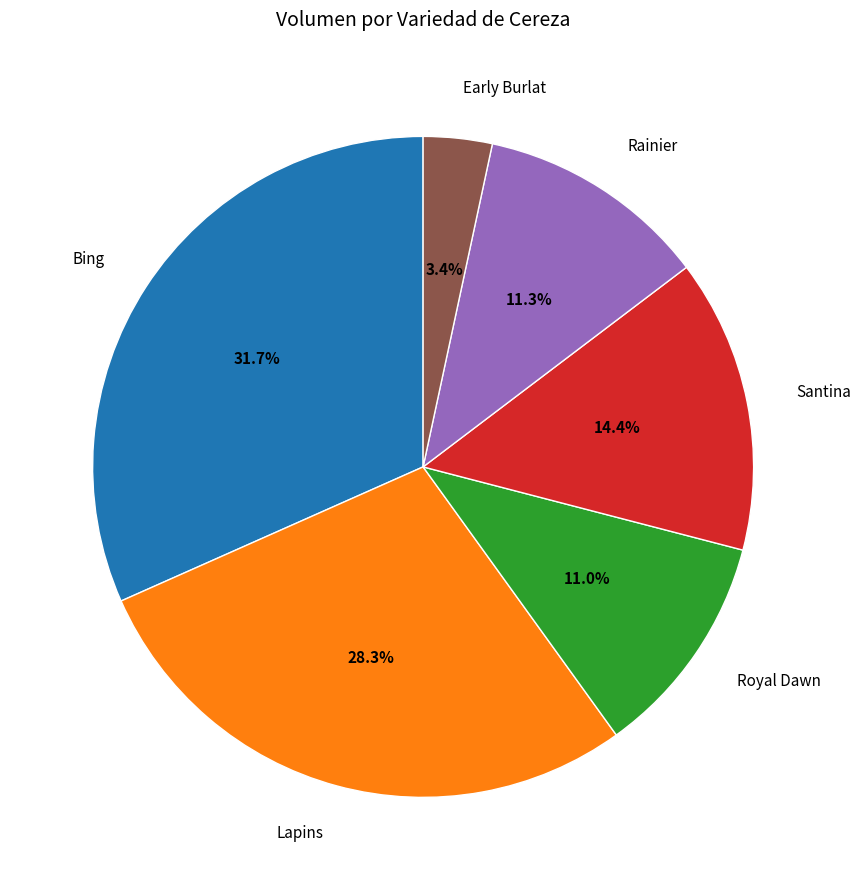

To the nearest percent, what is the average slice percentage?

17%